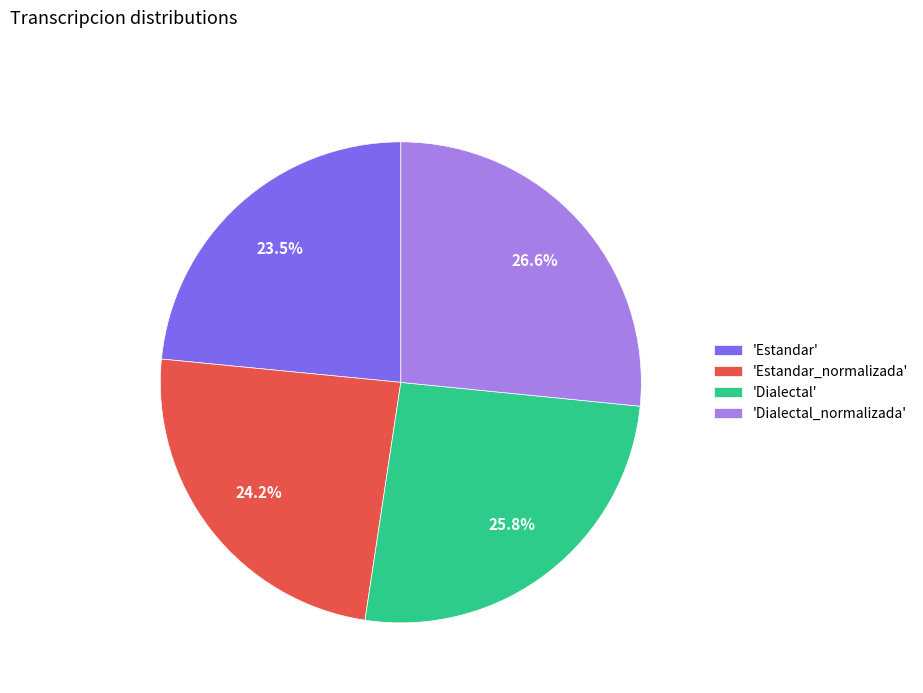

Is there any slice that represents more than half of the pie?

No